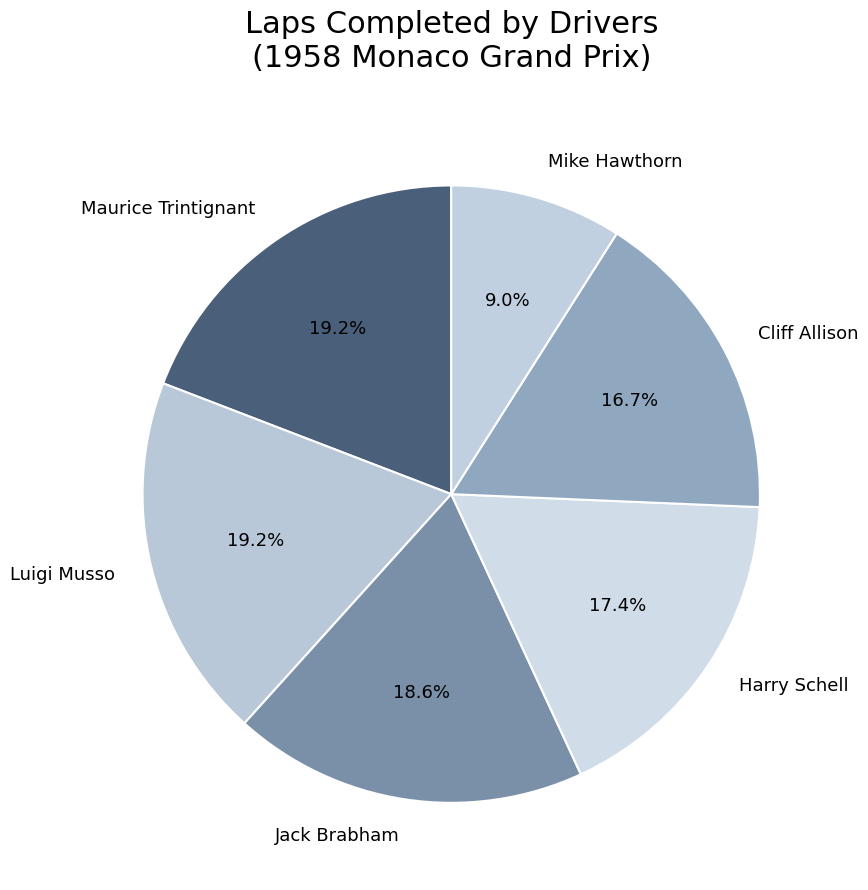

How many slices are in this pie chart?

6